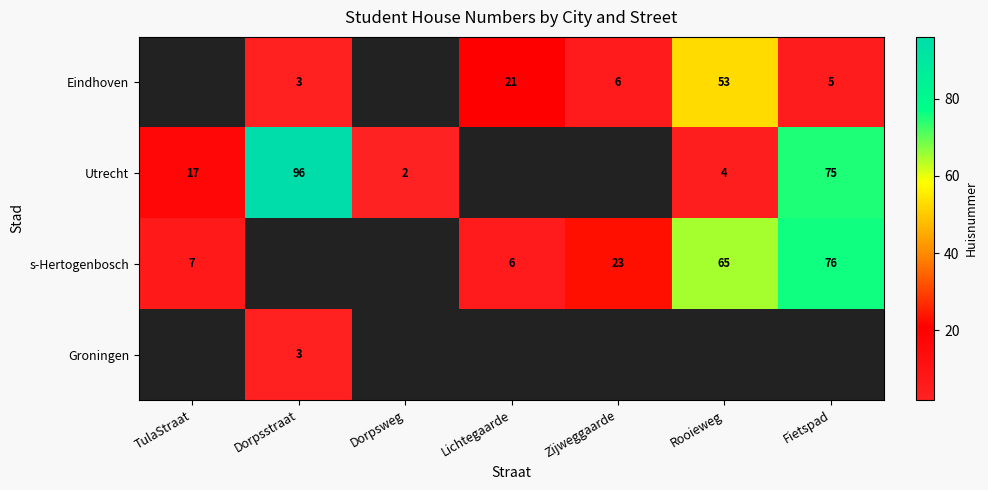

Count the number of categories in the chart.

7